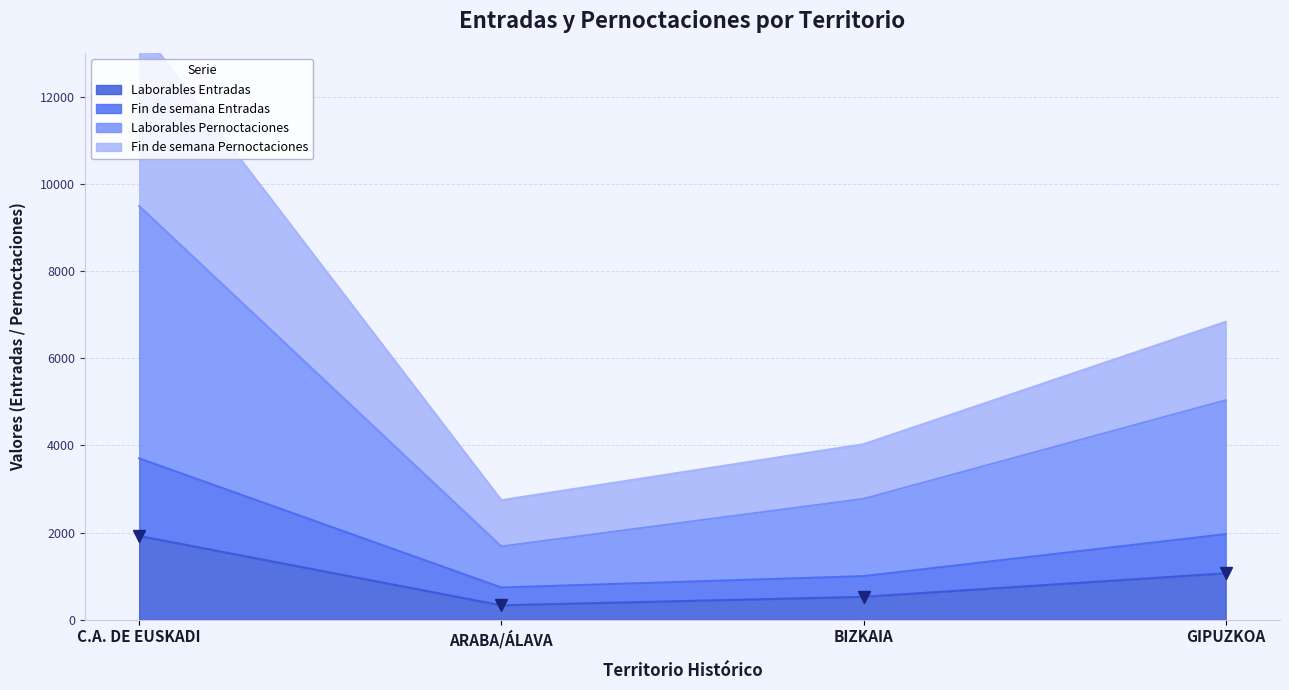

List the labels in order of Laborables Entradas value, largest first.

C.A. DE EUSKADI, GIPUZKOA, BIZKAIA, ARABA/ÁLAVA